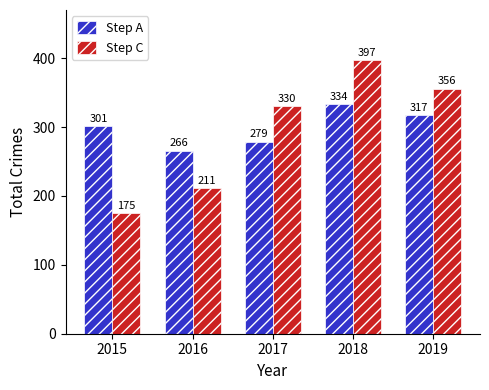

Which series changed the most between 2016 and 2018?

Step C